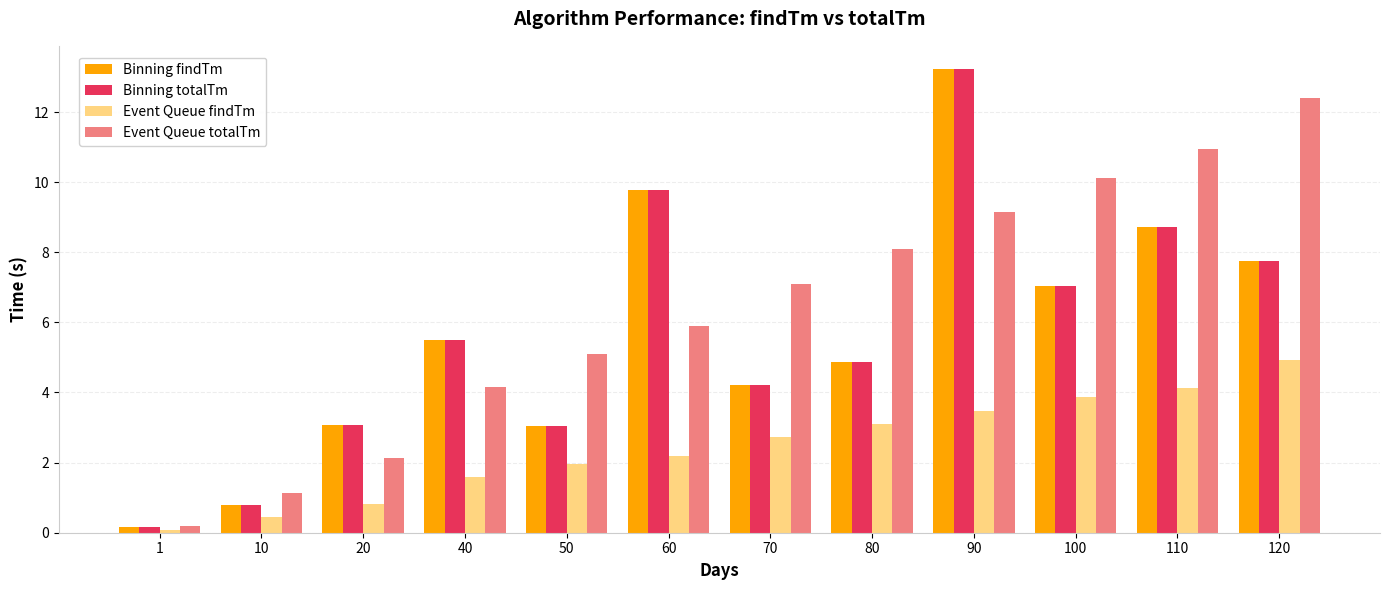

Is the value of Event Queue findTm at 90 greater than the value of Binning findTm at 50?

Yes